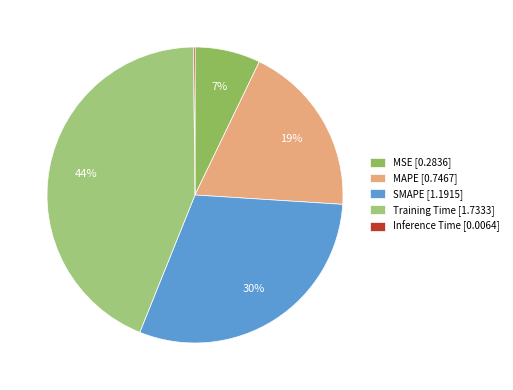

To the nearest percent, what is the combined percentage of SMAPE and MAPE?

49%